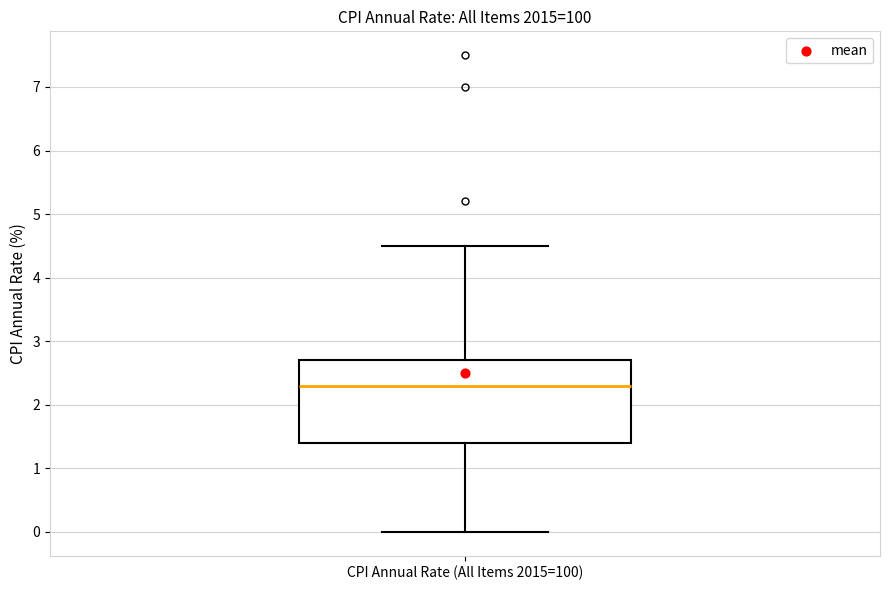

Transcribe this box plot: give where the median line is, the range the box spans, and where the two whiskers end, as read against the y-axis. The values are not printed on the chart, so give them approximately, as read against the axis.

median 2.3, box 1.4 to 2.7, whiskers 0.0 to 4.5